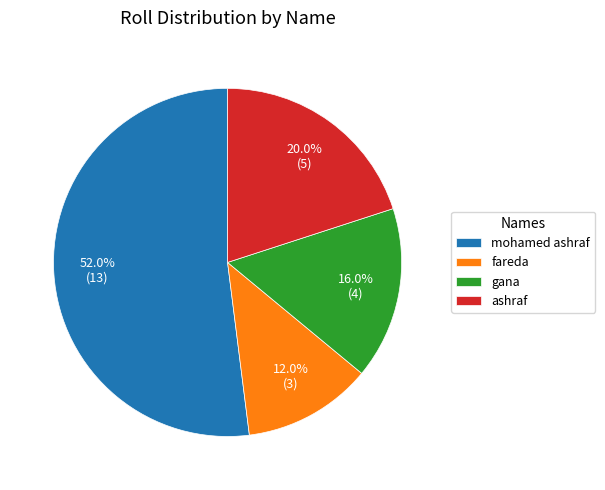

Which slice is the smallest?

fareda